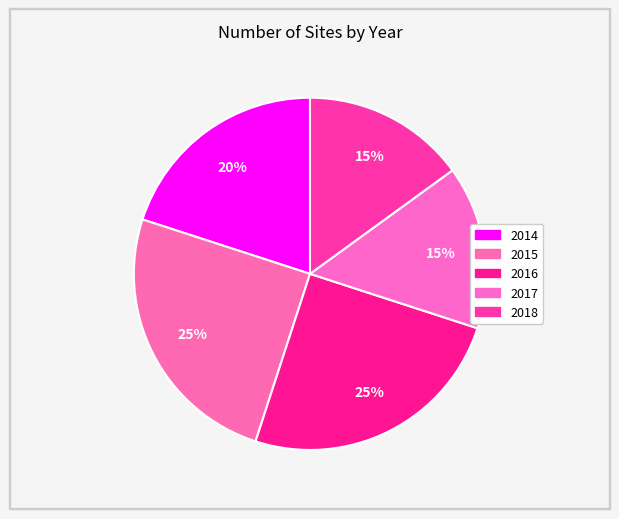

Which category has the biggest portion of the pie?

2015